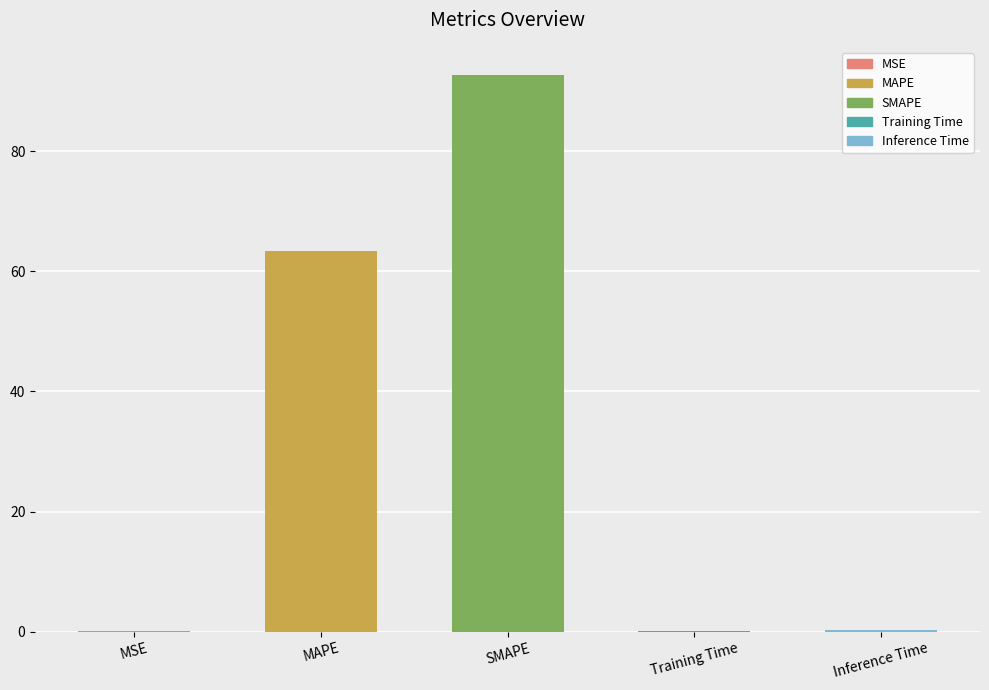

What is the change in value from SMAPE to Inference Time?

-92.6